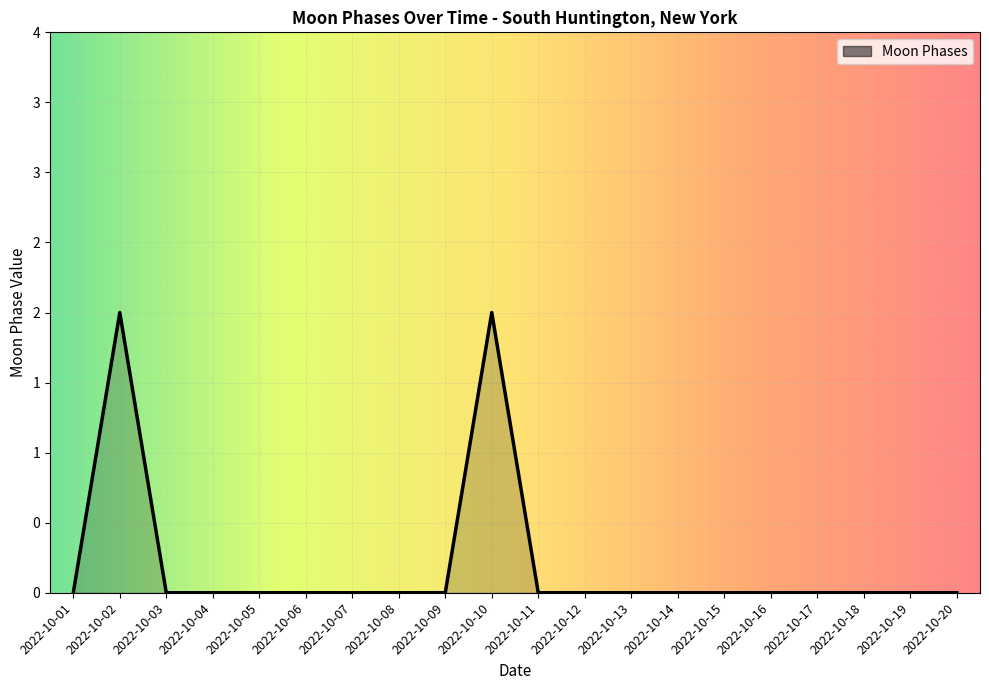

At which category does the data reach its first local peak?

2022-10-02